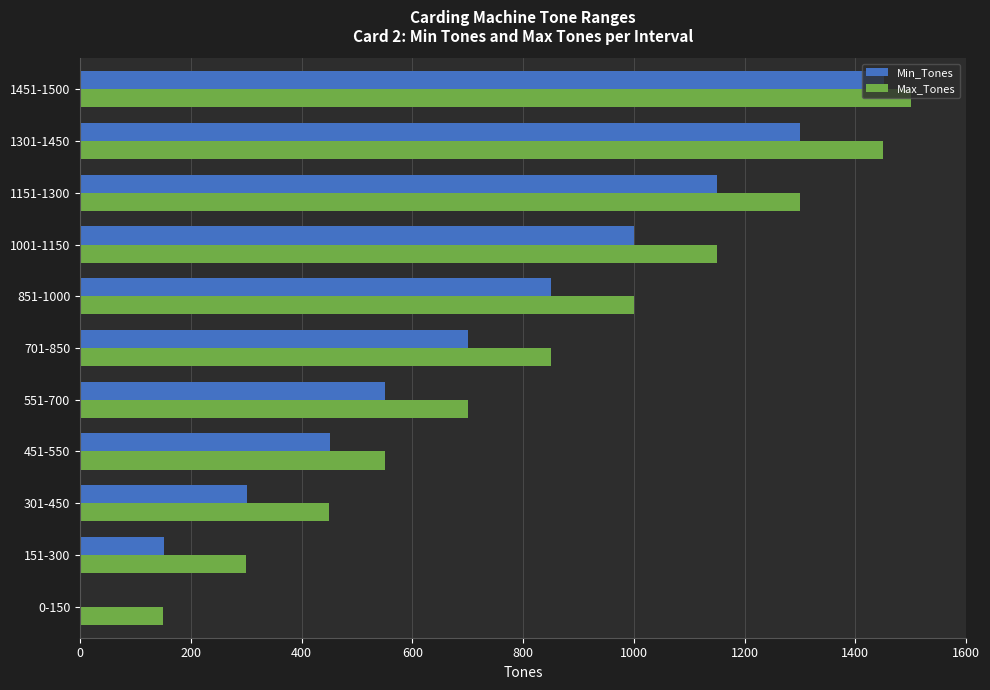

At which category is the sum across all series the highest?

1451-1500